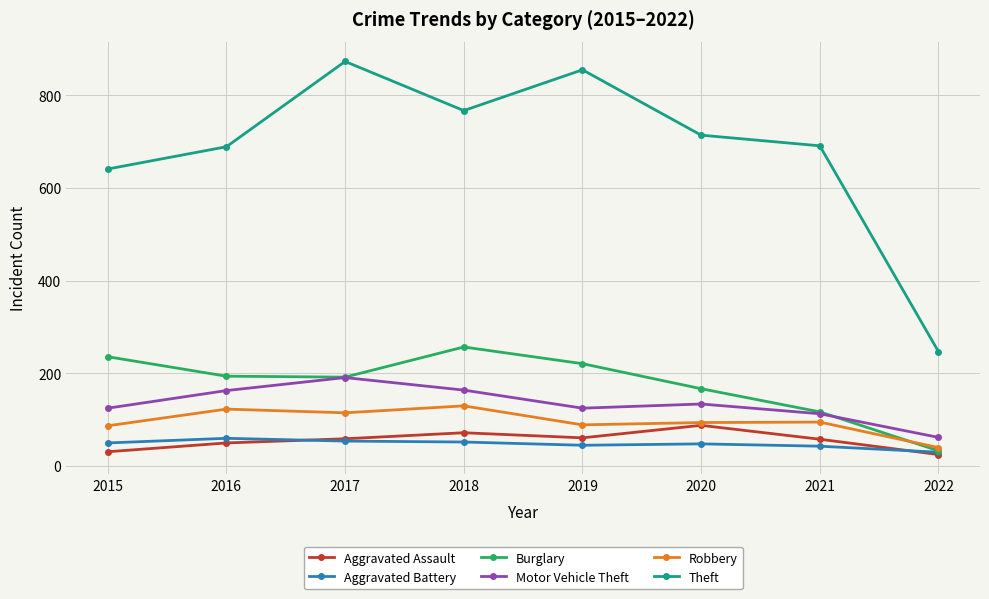

At how many categories does at least one series exceed 489?

7